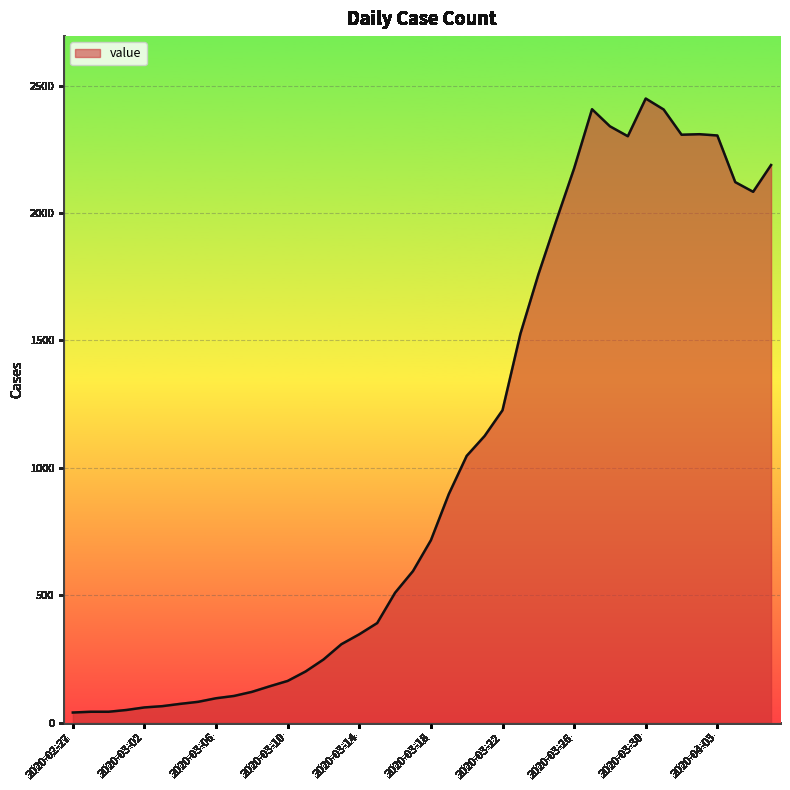

What is the difference between the maximum and minimum values?

2409